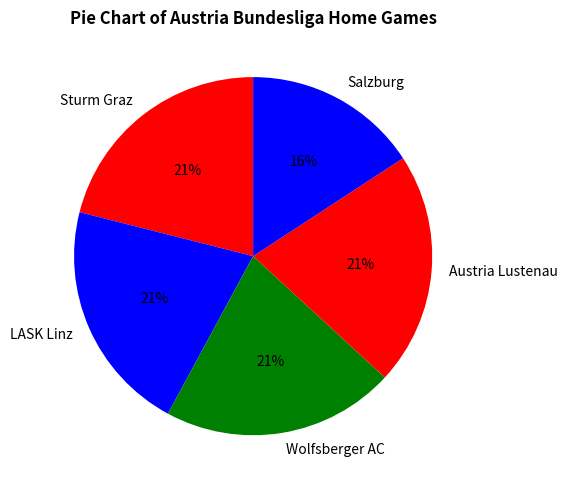

How many slices are in this pie chart?

5